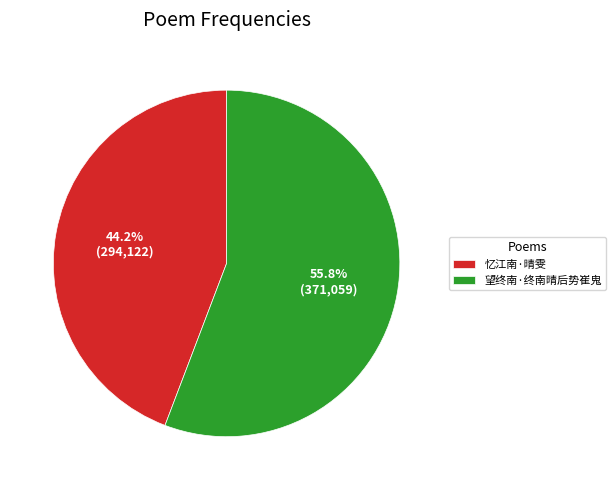

To the nearest percent, what is the difference between the largest and smallest slice percentages?

12%